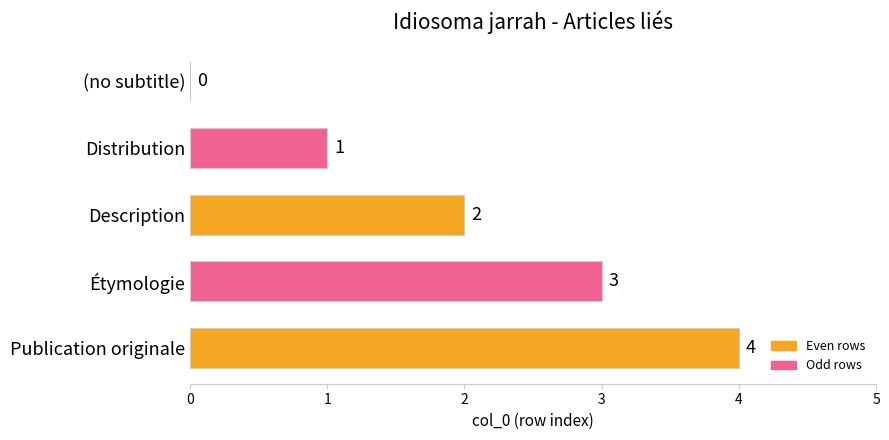

What is the maximum value shown in the chart?

4